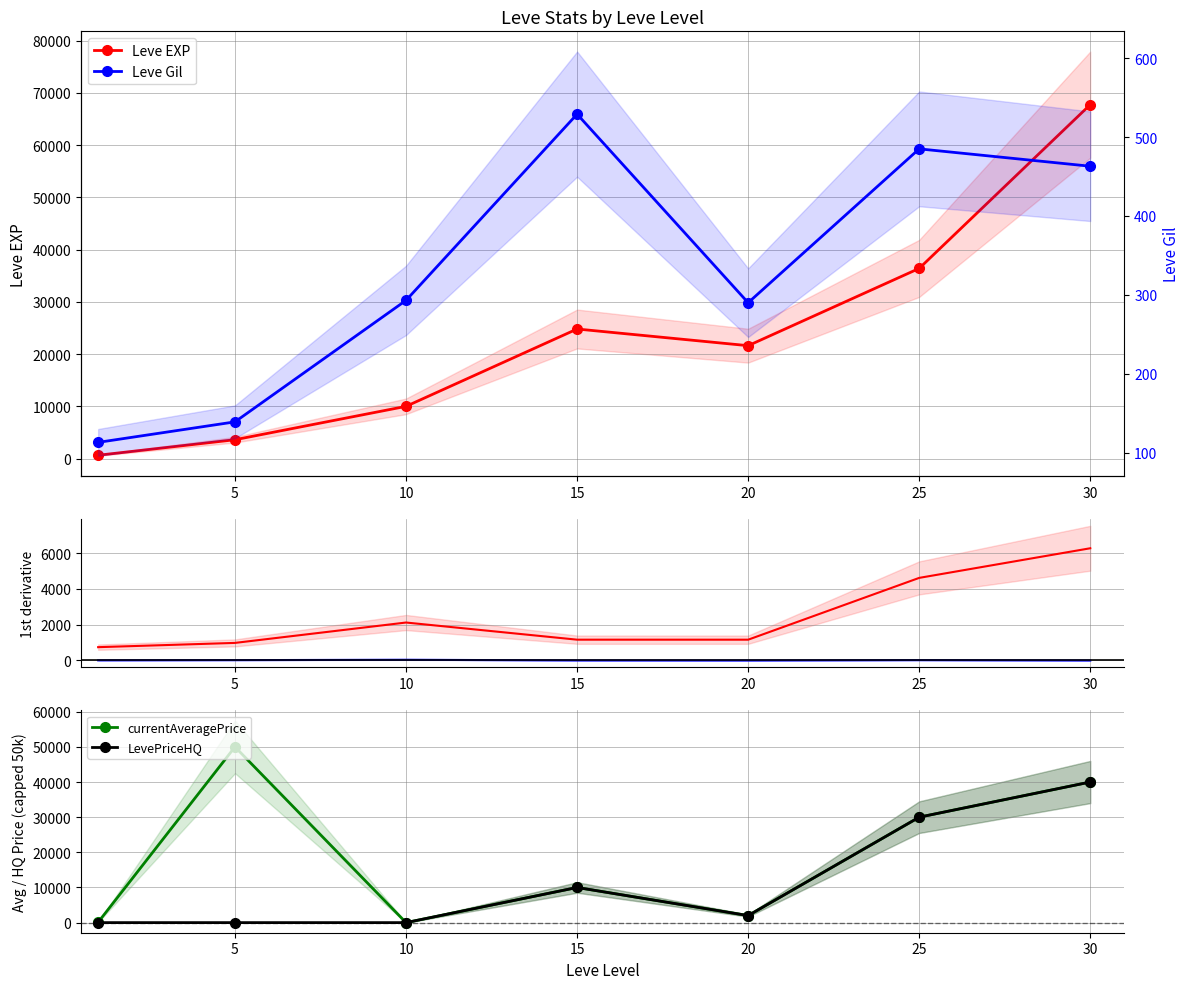

What is the total value across all series at 20?

5450.0